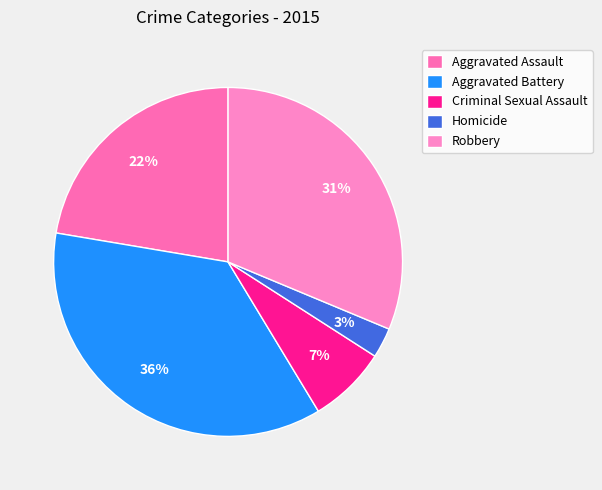

Is it true that Aggravated Assault is 22% of the pie?

True